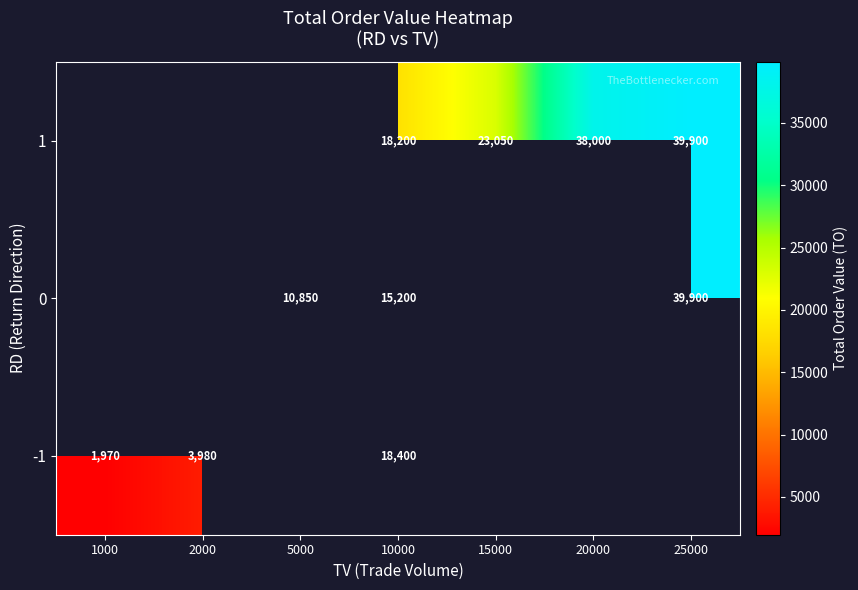

What is the difference between the 1 values at 25000 and 20000?

1900